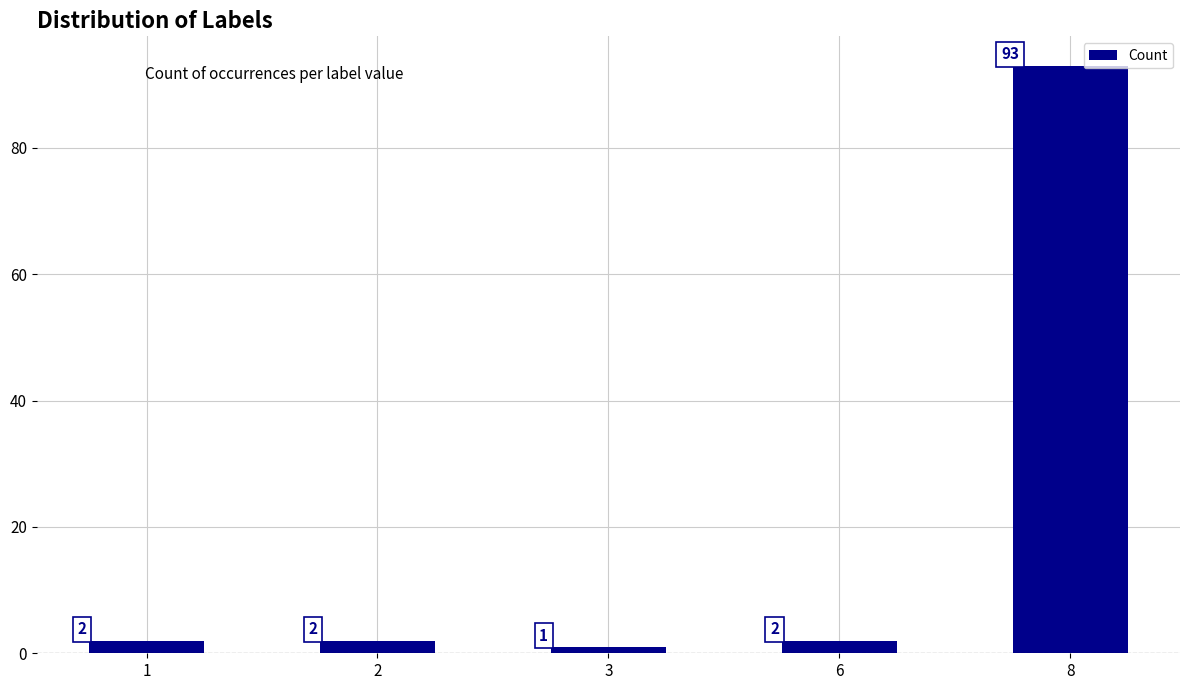

Which has a higher value, 3 or 8?

8